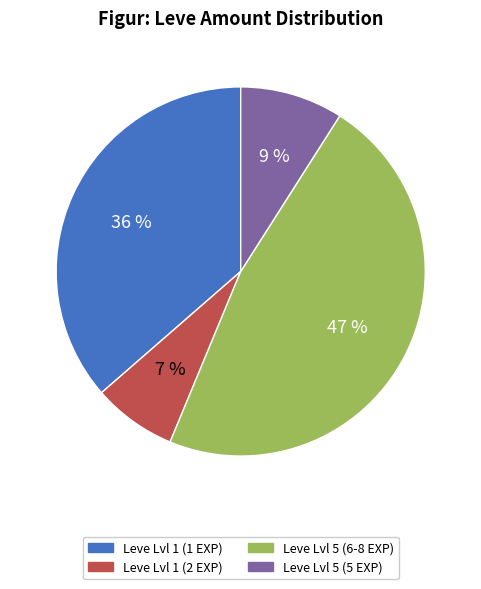

Rank the categories by value from lowest to highest.

Leve Lvl 1 (2 EXP), Leve Lvl 5 (5 EXP), Leve Lvl 1 (1 EXP), Leve Lvl 5 (6-8 EXP)